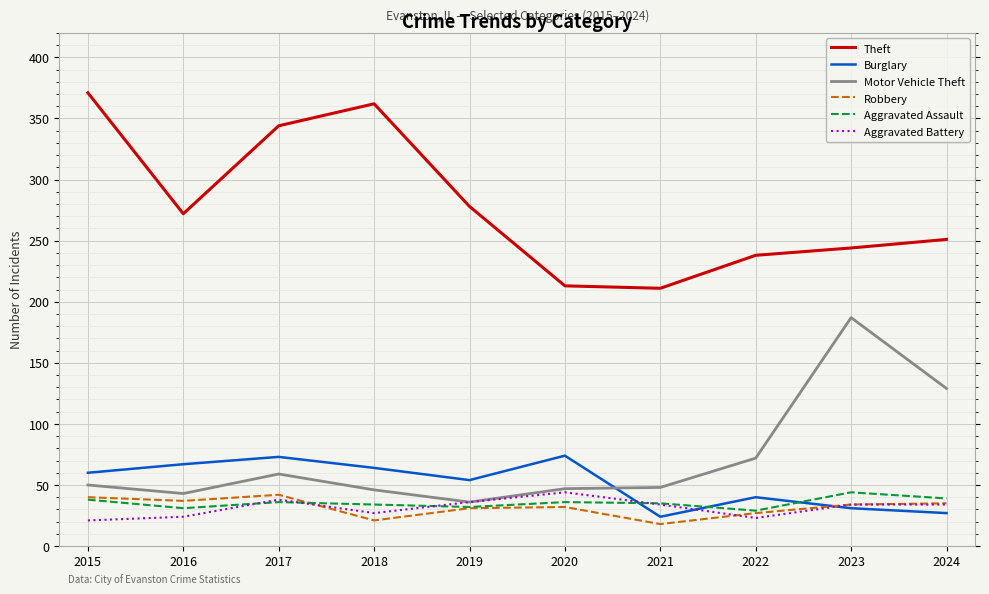

At which label is Motor Vehicle Theft closest to 111?

2024